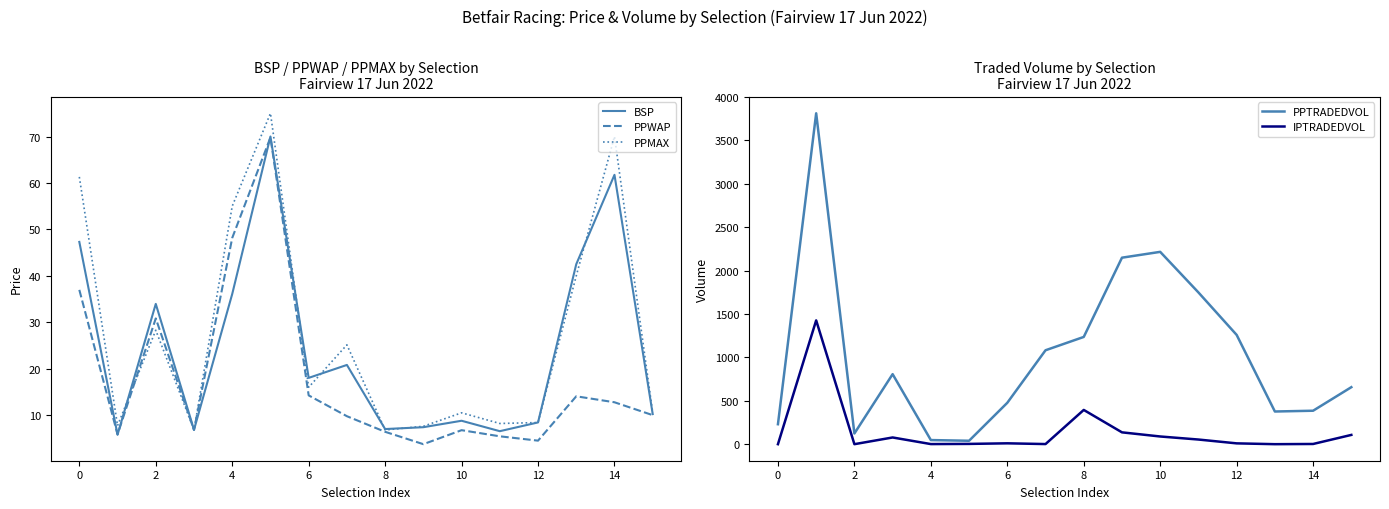

Which category has the lowest value across all series?

2